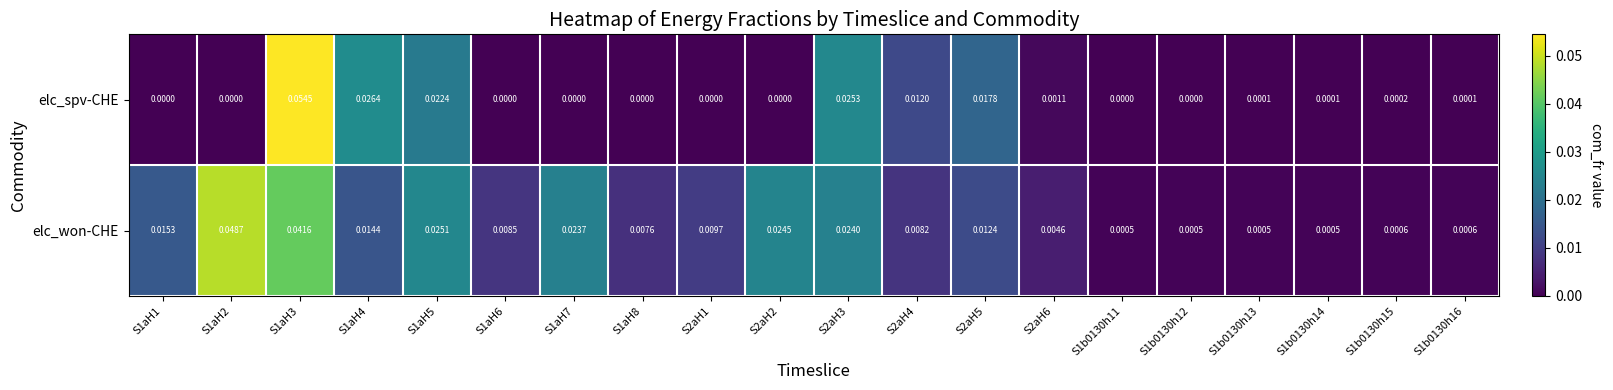

Count the number of data series in this chart.

2